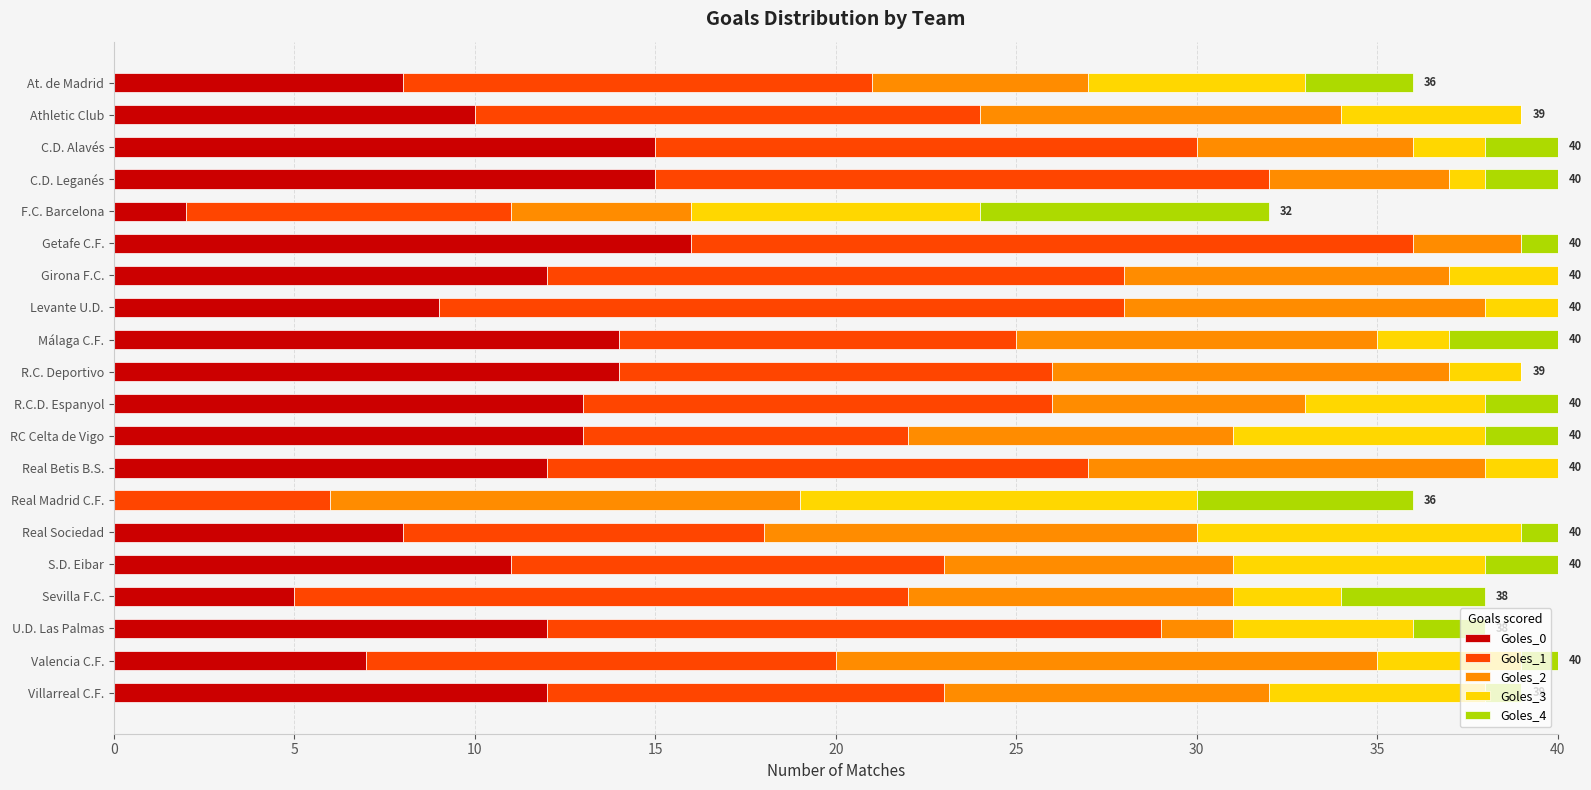

Count the number of categories in the chart.

20